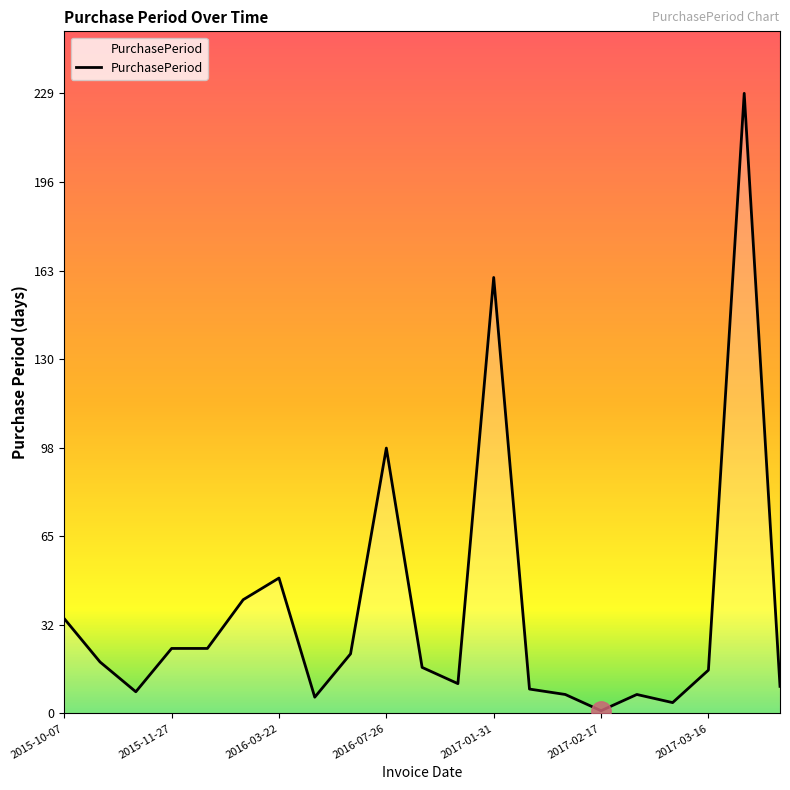

What is the maximum value shown in the chart?

229